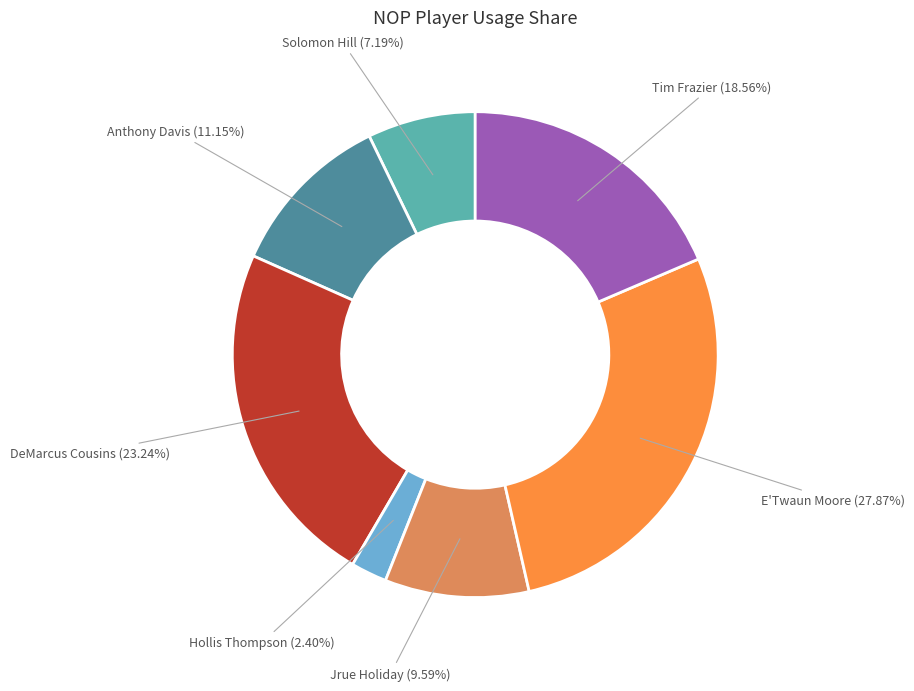

Which slice is the smallest?

Hollis Thompson (2.40%)